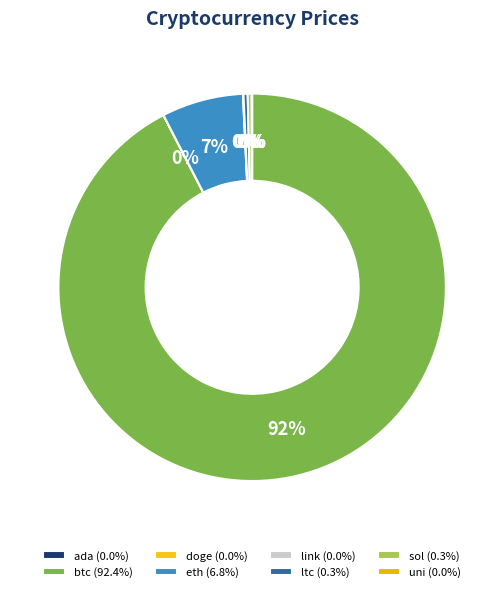

Does btc account for over 50% of the chart?

Yes